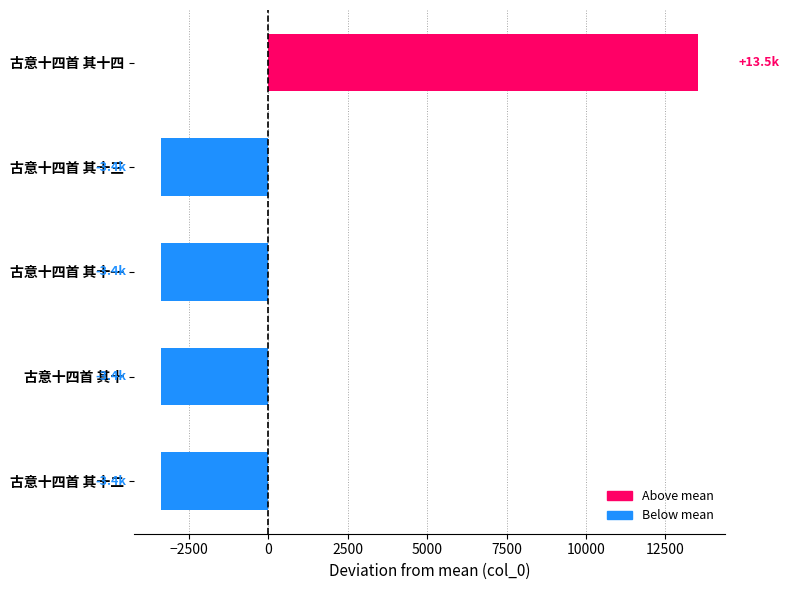

What is the label of the 1st bar from the top?

古意十四首 其十四